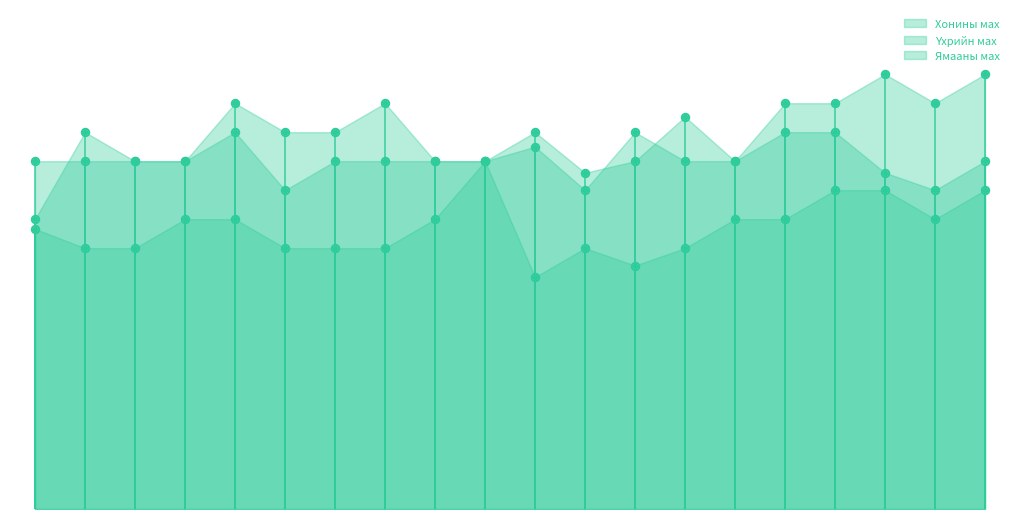

What is the total value across all series at Хөвсгөл?

16750